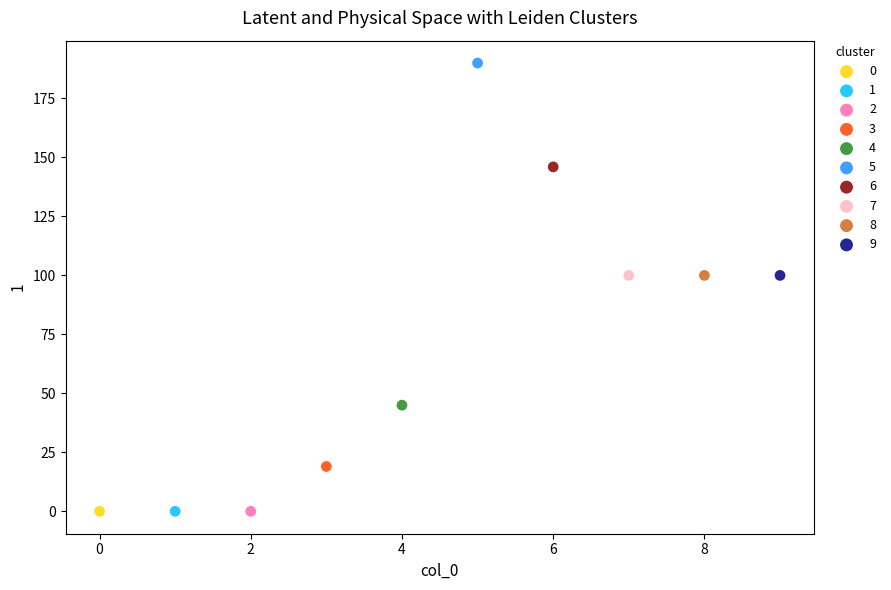

Which series reaches the maximum Y coordinate?

5